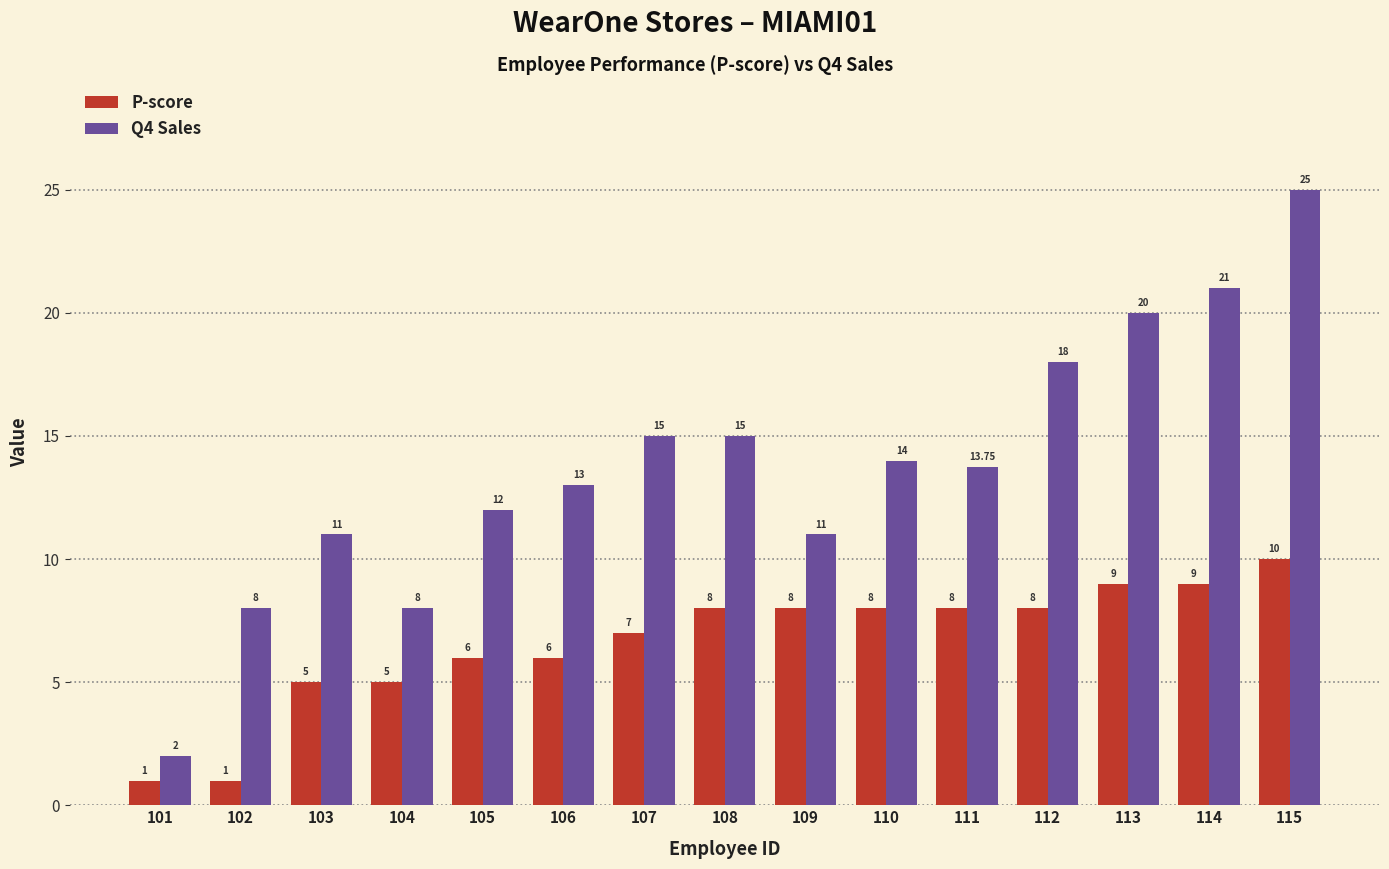

What is the value of the Q4 Sales bar at the 5th from the left?

12.0